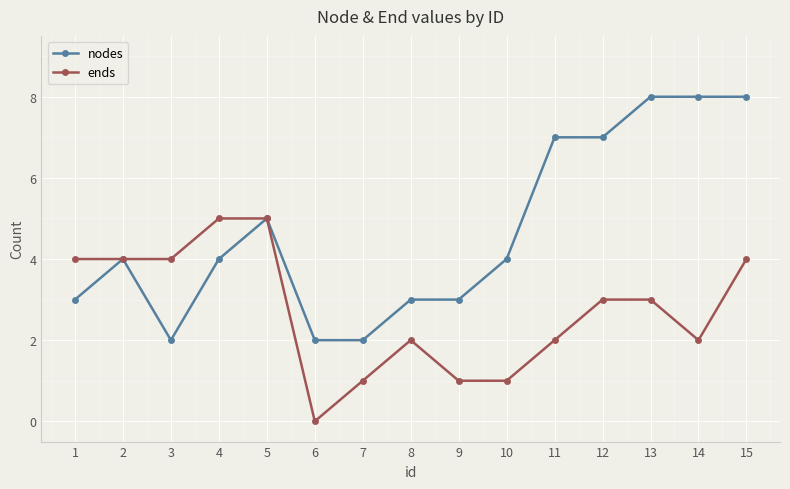

Rank the series by their maximum value, from highest to lowest.

nodes, ends